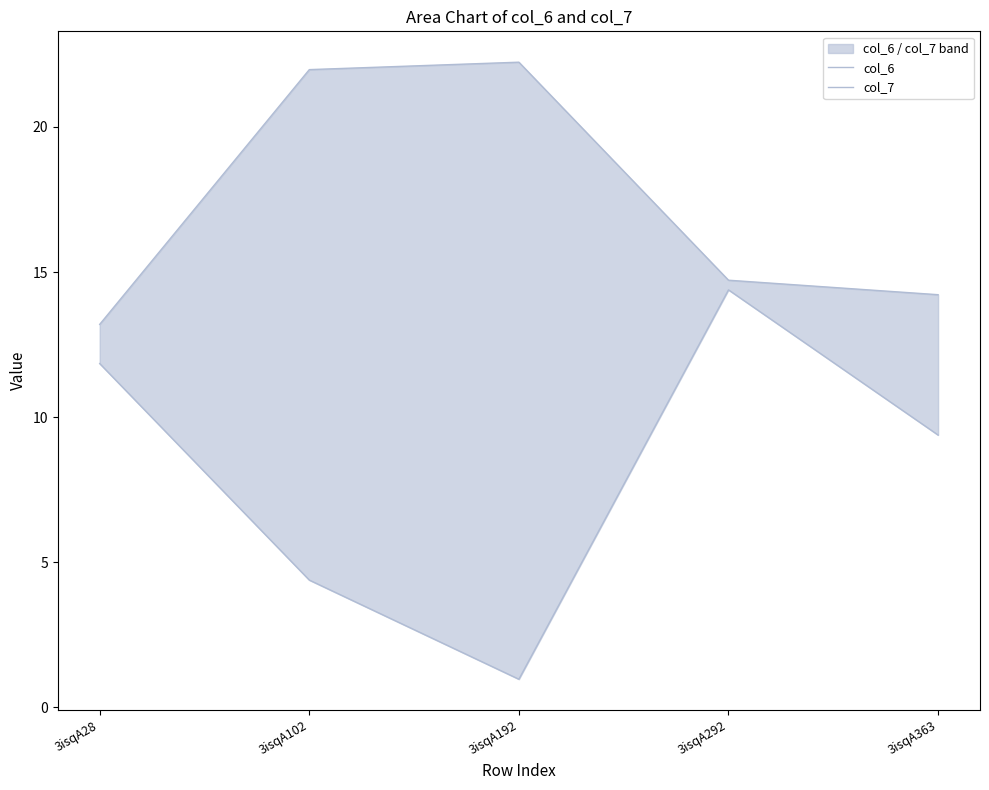

Rank the categories by col_7 value from highest to lowest.

3isqA292, 3isqA28, 3isqA363, 3isqA102, 3isqA192